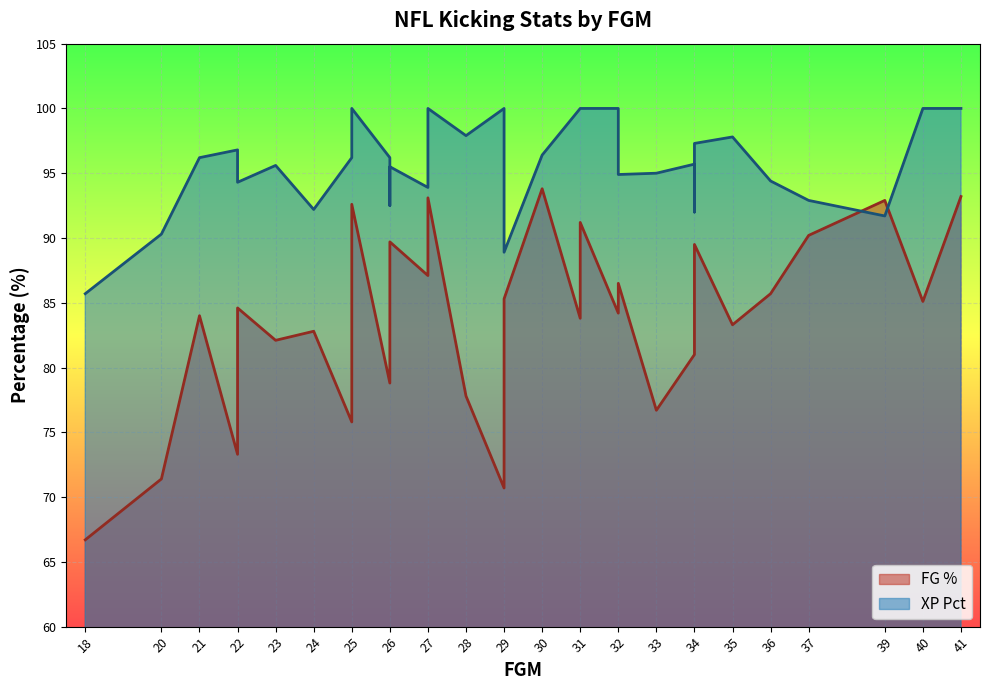

Reading left to right, list all the values displayed in this chart.

FG %: 41=93.2	40=85.1	39=92.9	37=90.2	36=85.7	35=83.3	34=85.0	34=89.5	34=81.0	33=76.7	32=84.2	32=86.5	31=91.2	31=83.8	30=93.8	29=70.7	29=85.3	28=77.8	27=93.1	27=87.1	26=89.7	26=78.8	26=86.7	25=75.8	25=92.6	24=82.8	23=82.1	22=73.3	22=84.6	21=84.0	20=71.4	18=66.7
XP Pct: 41=100.0	40=100.0	39=91.7	37=92.9	36=94.4	35=97.8	34=92.0	34=97.3	34=95.7	33=95.0	32=100.0	32=94.9	31=100.0	31=100.0	30=96.4	29=100.0	29=88.9	28=97.9	27=100.0	27=93.9	26=95.5	26=96.2	26=92.5	25=96.2	25=100.0	24=92.2	23=95.6	22=96.8	22=94.3	21=96.2	20=90.3	18=85.7